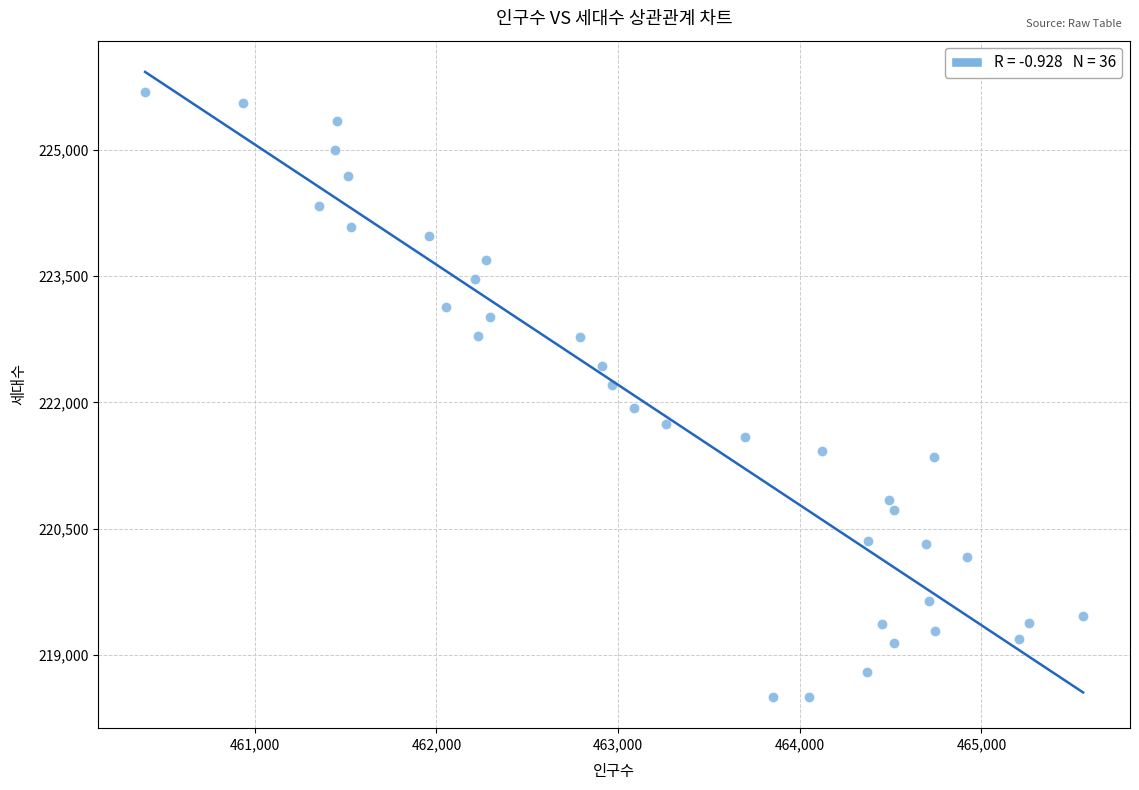

What is the range of Y values (max minus min)?

7191.0